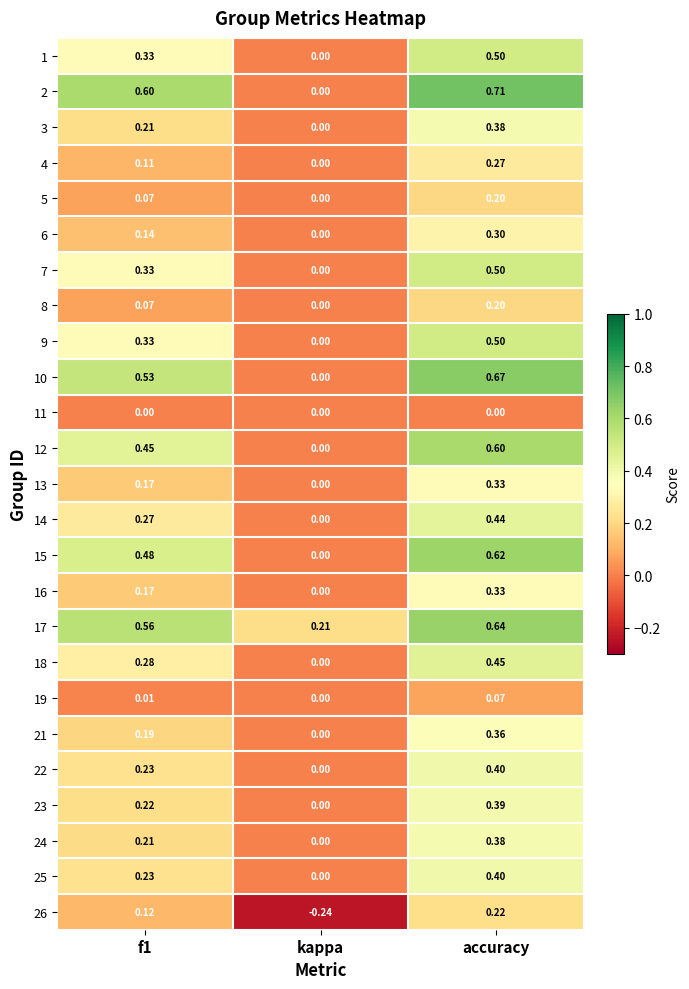

Where is 13 nearest to the value 0?

kappa